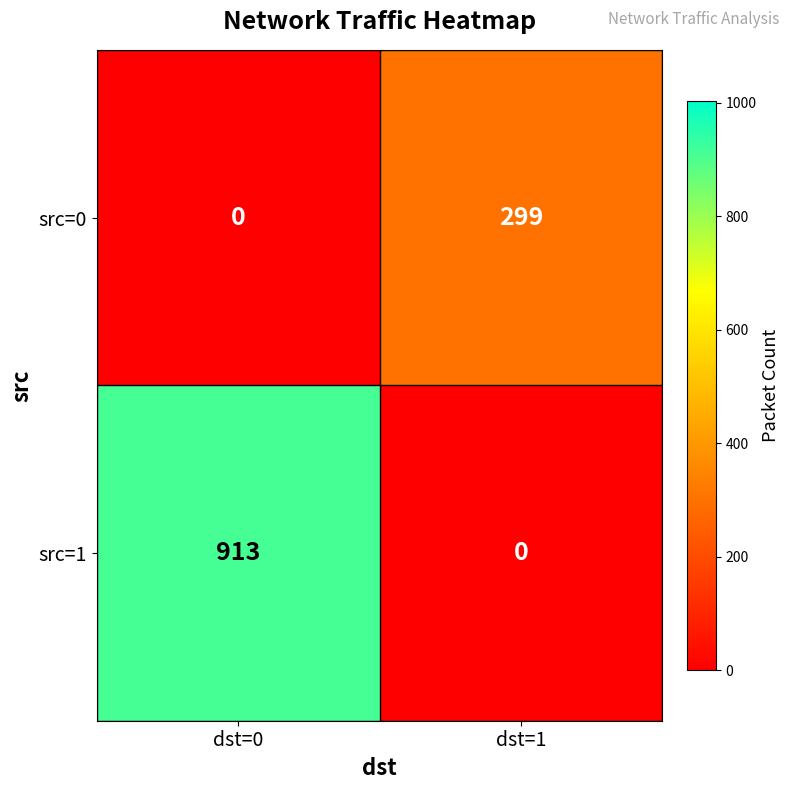

List the series in order of their peak value, lowest first.

src=0, src=1